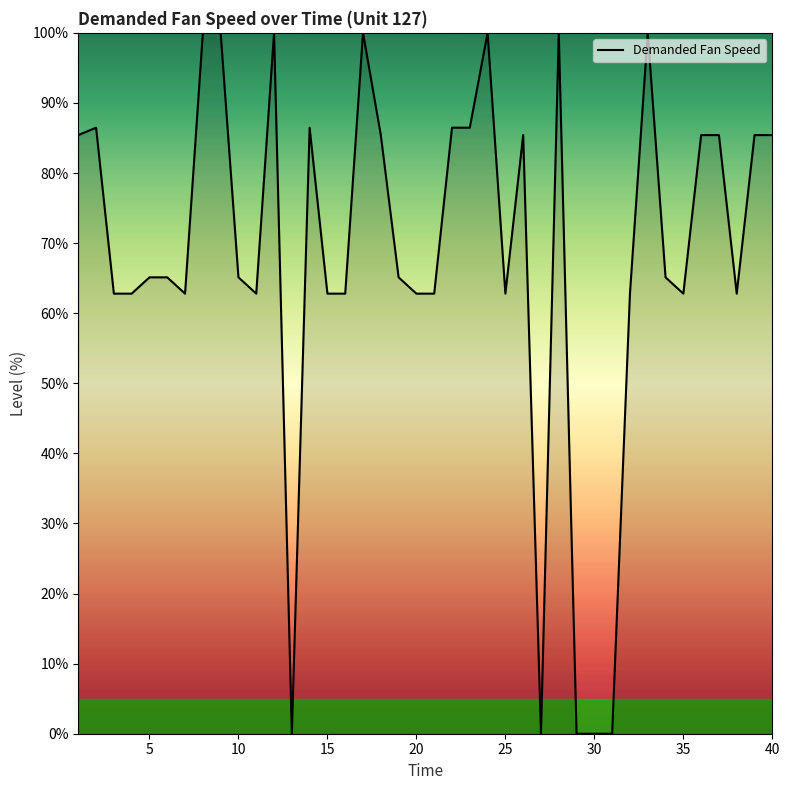

Reading right to left, transcribe all the data shown in this chart.

85.4	85.4	62.8	85.4	85.4	62.8	65.1	100.0	62.8	0.0	0.0	0.0	100.0	0.0	85.4	62.8	100.0	86.5	86.5	62.8	62.8	65.1	85.4	100.0	62.8	62.8	86.5	0.0	100.0	62.8	65.1	100.0	100.0	62.8	65.1	65.1	62.8	62.8	86.5	85.4